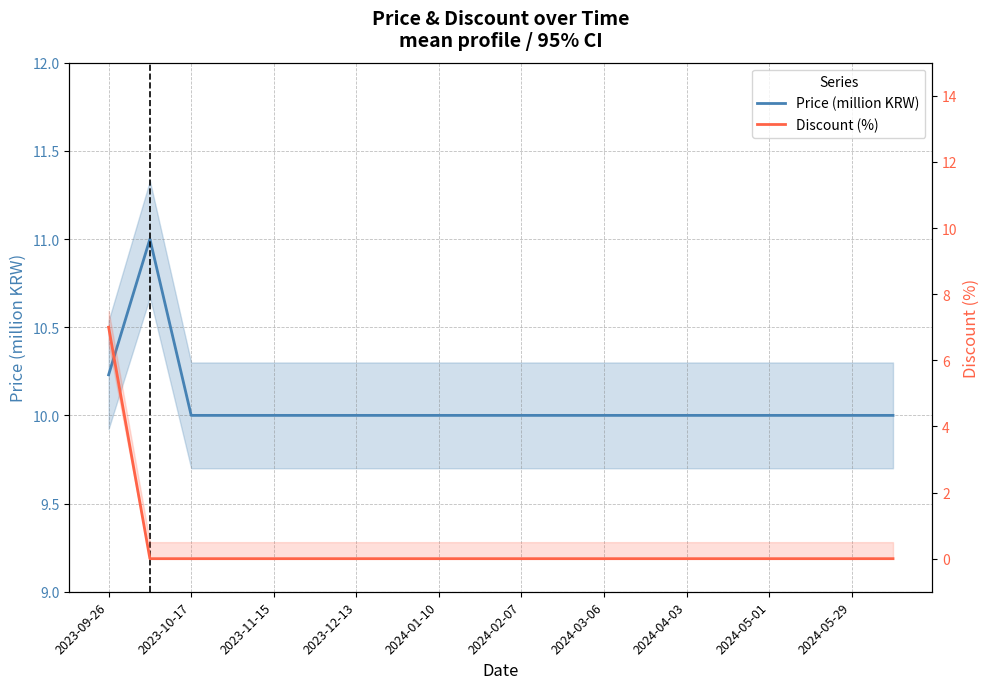

Is this an area chart (filled region under the line)?

No